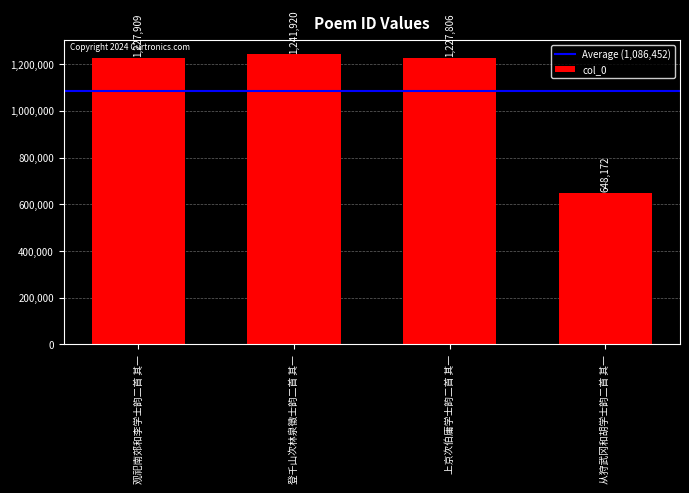

True or false: the data shows 648172 at 从狩武冈和胡学士韵二首 其一.

True